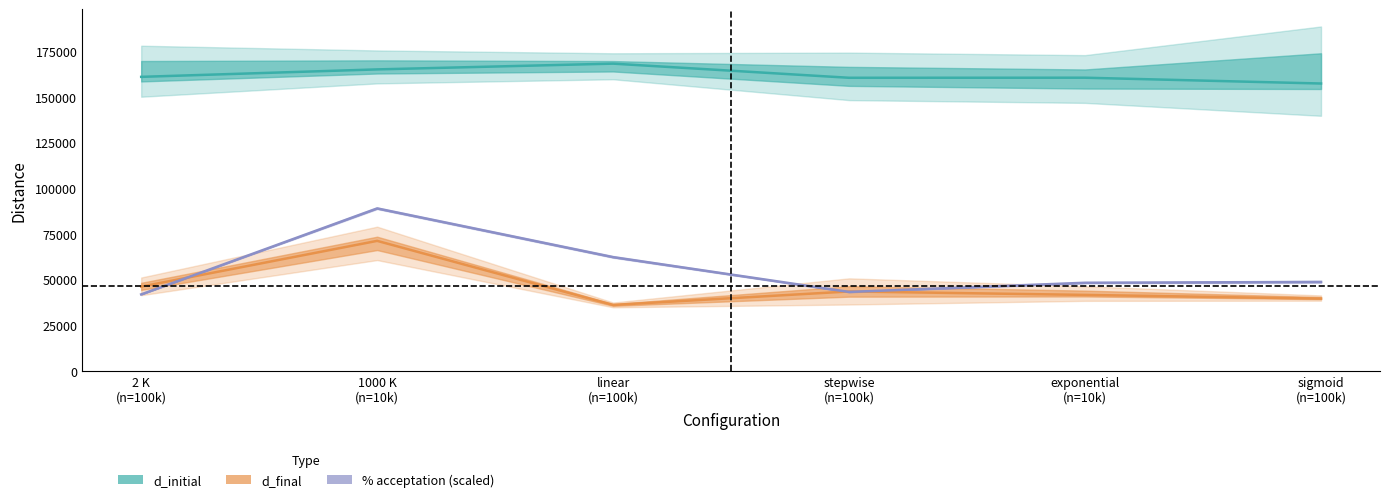

True or false: d_final and d_initial intersect in this chart.

False